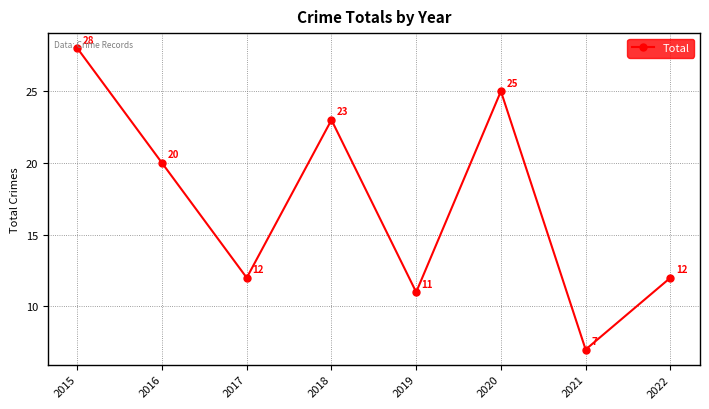

At which category does the data reach its first local valley?

2017